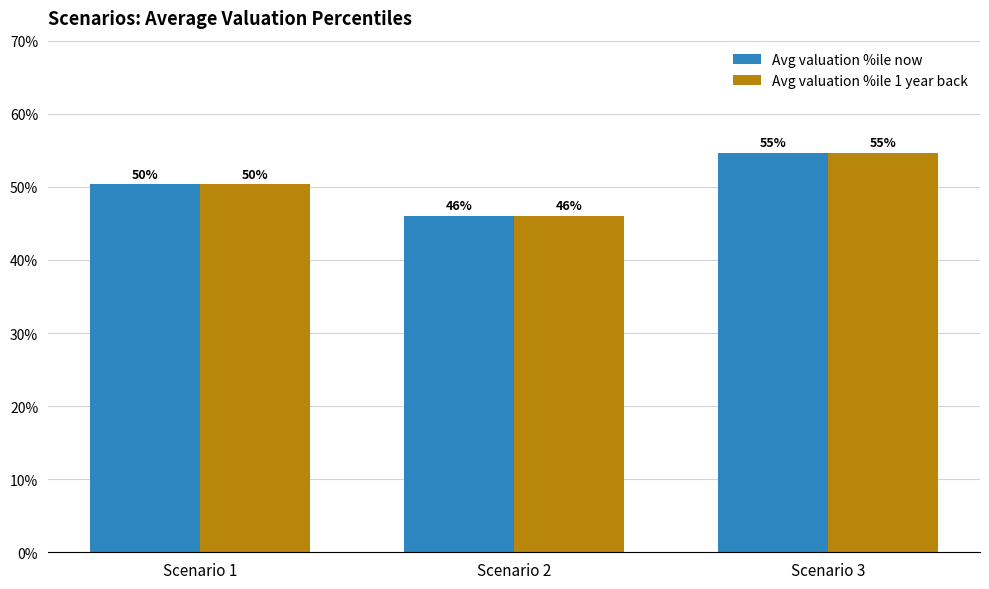

What is the highest value of the Avg valuation %ile now series?

54.6